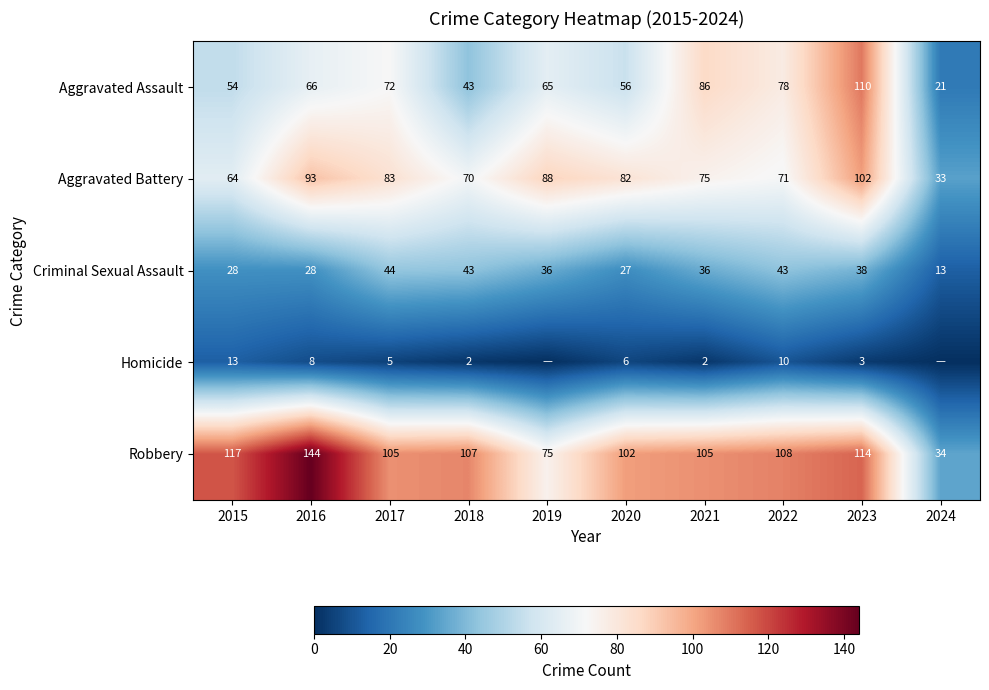

At 2017, list the series in order from smallest to largest.

Homicide, Criminal Sexual Assault, Aggravated Assault, Aggravated Battery, Robbery